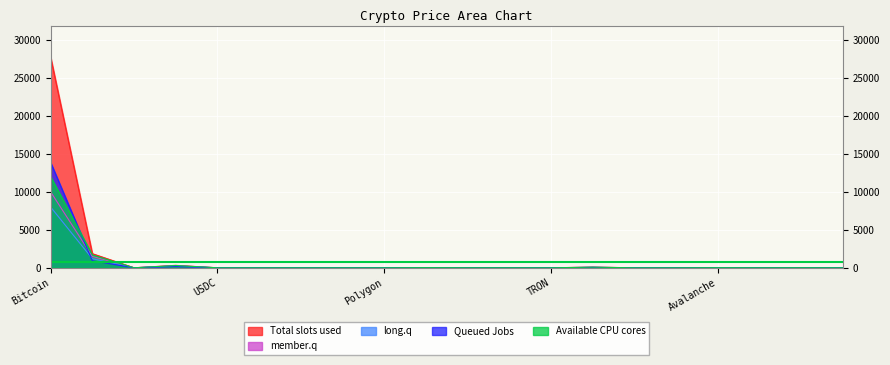

Is the value of long.q at USDC greater than the value of Total slots used at Litecoin?

No